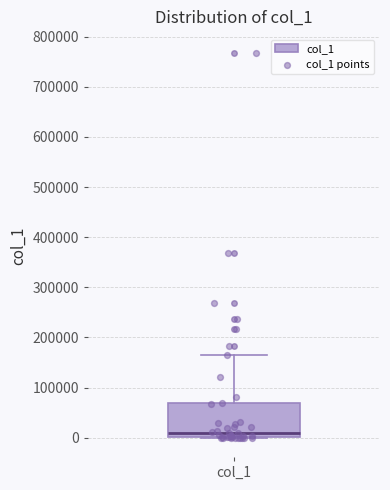

Transcribe this box plot: give where the median line is, the range the box spans, and where the two whiskers end, as read against the y-axis. The values are not printed on the chart, so give them approximately, as read against the axis.

median 10000, box 0 to 70000, whiskers 0 to 170000